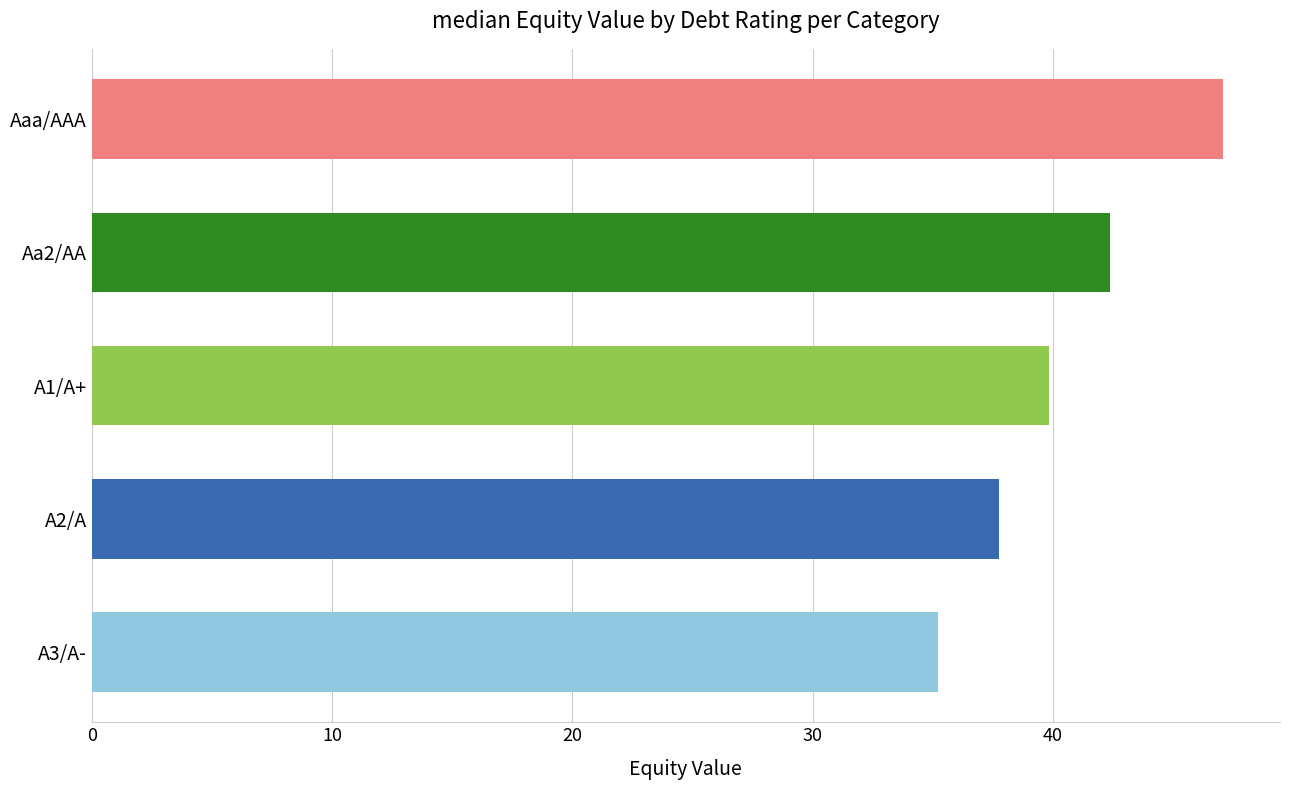

Between A1/A+ and A2/A, which is larger?

A1/A+